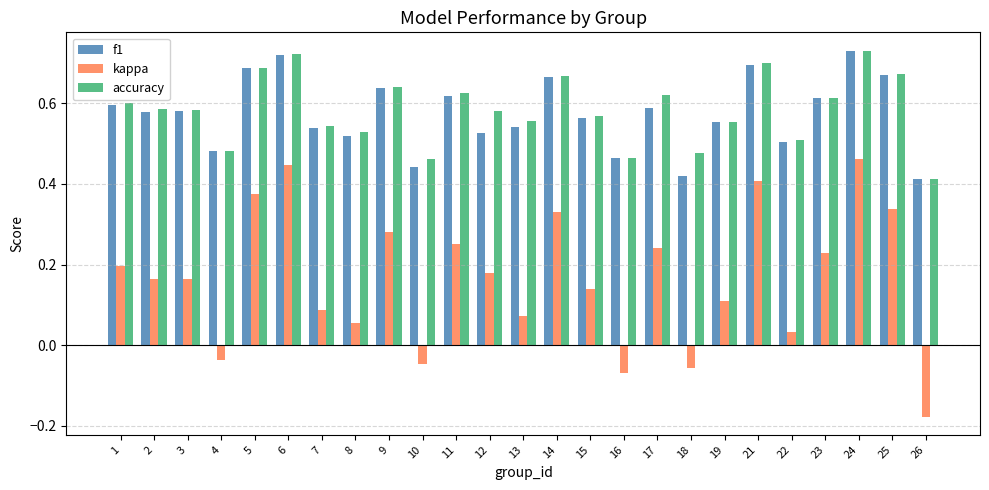

The value of f1 at 8 is 0.3. True or false?

False